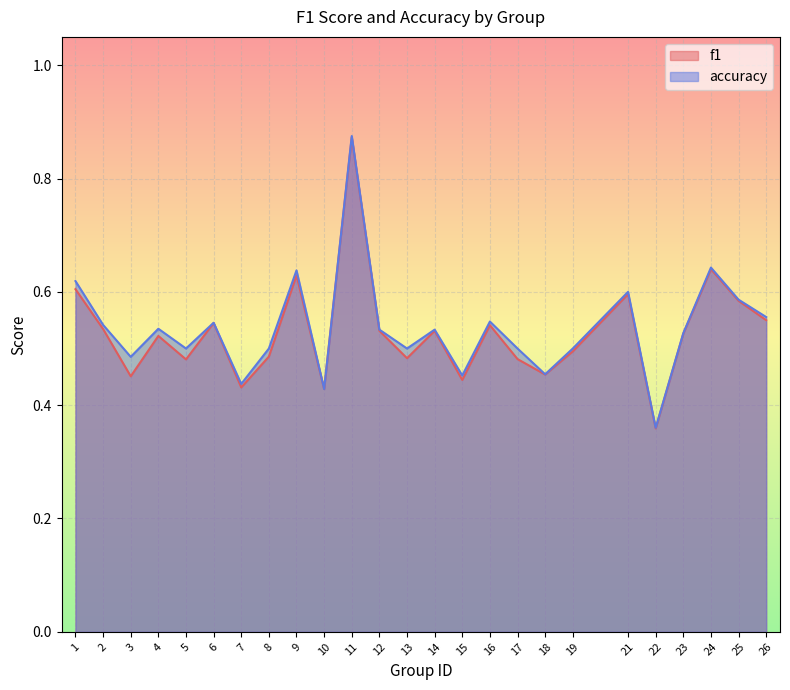

Reading right to left, transcribe all the data shown in this chart.

f1: 0.5	0.6	0.6	0.5	0.4	0.6	0.5	0.5	0.5	0.5	0.4	0.5	0.5	0.5	0.9	0.4	0.6	0.5	0.4	0.5	0.5	0.5	0.5	0.5	0.6
accuracy: 0.6	0.6	0.6	0.5	0.4	0.6	0.5	0.5	0.5	0.5	0.5	0.5	0.5	0.5	0.9	0.4	0.6	0.5	0.4	0.5	0.5	0.5	0.5	0.5	0.6